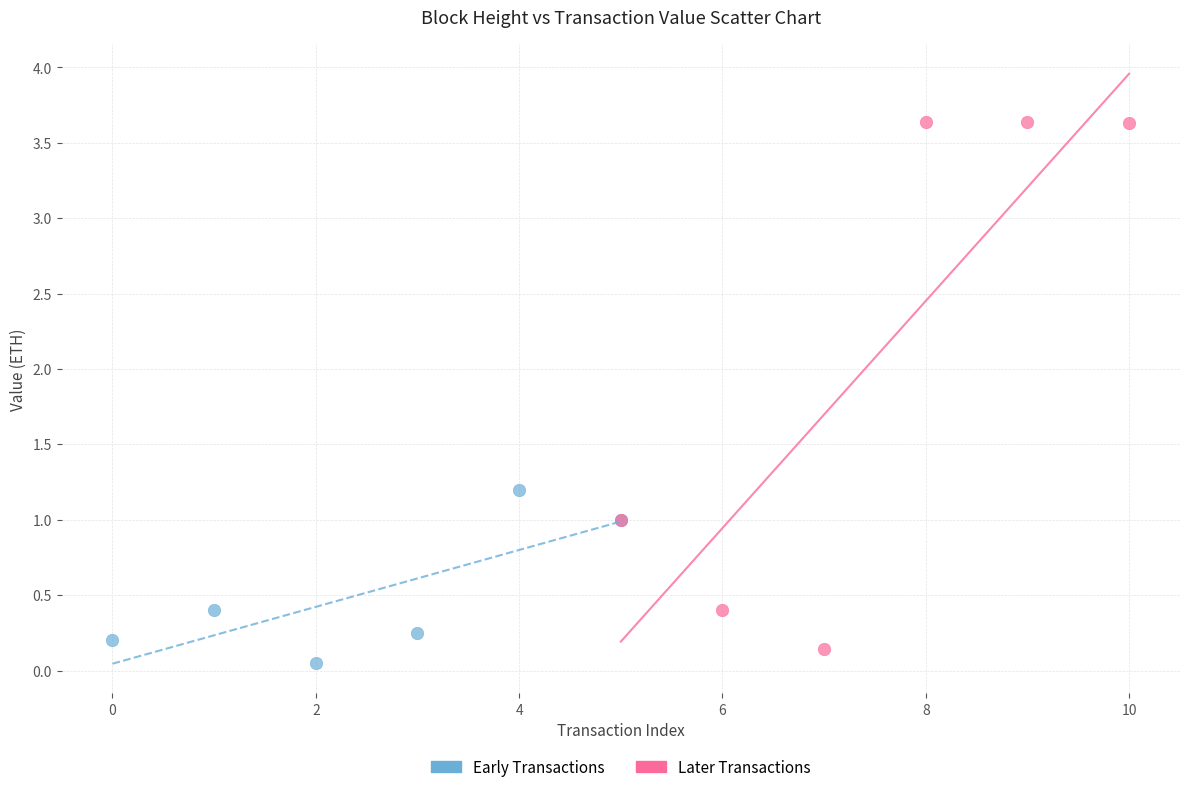

Which series contains the highest Y value?

Later Transactions